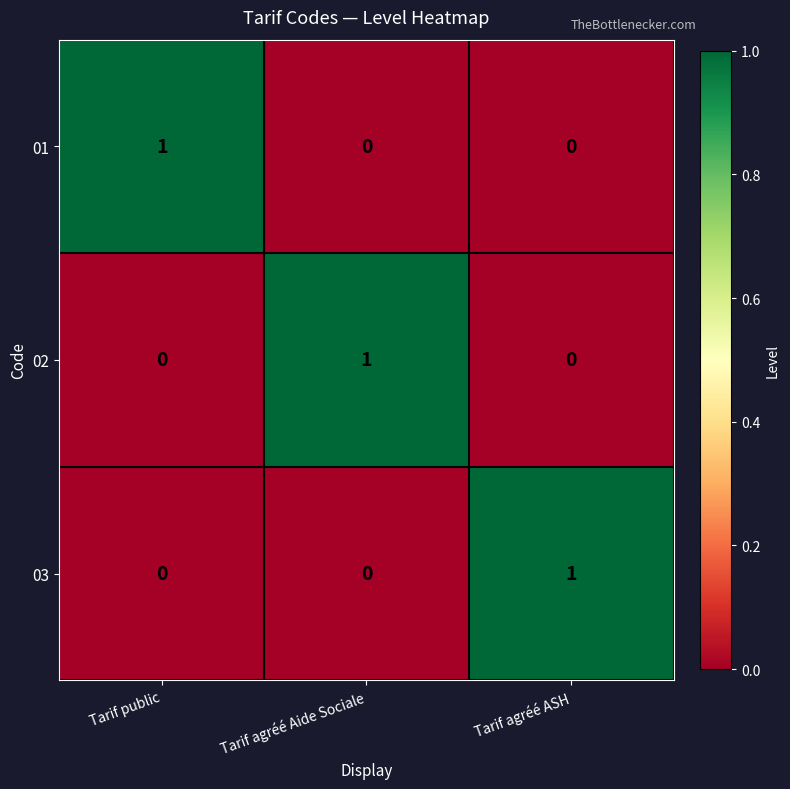

Is the value of 01 at Tarif agréé Aide Sociale greater than the value of 03 at Tarif agréé ASH?

No